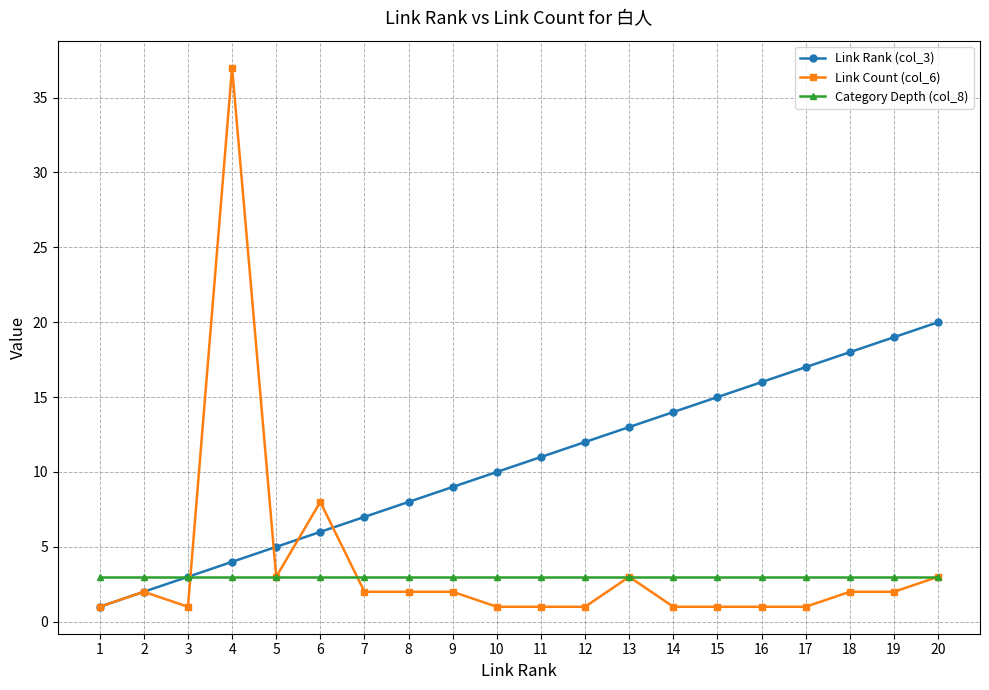

Which series ends up on top after the final intersection of Link Rank (col_3) and Link Count (col_6)?

Link Rank (col_3)